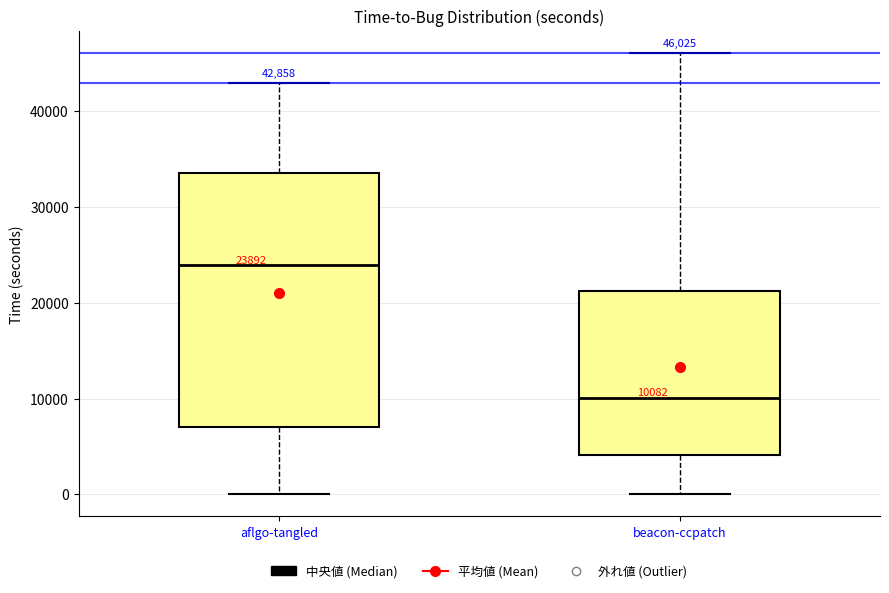

Which box is the tallest, from its lower edge to its upper edge?

aflgo-tangled